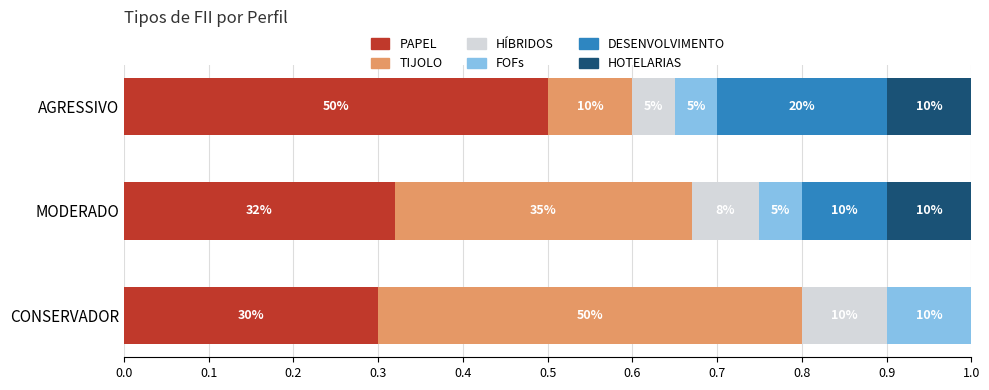

Rank the series by their maximum value, from highest to lowest.

PAPEL, TIJOLO, DESENVOLVIMENTO, HOTELARIAS, HÍBRIDOS, FOFs